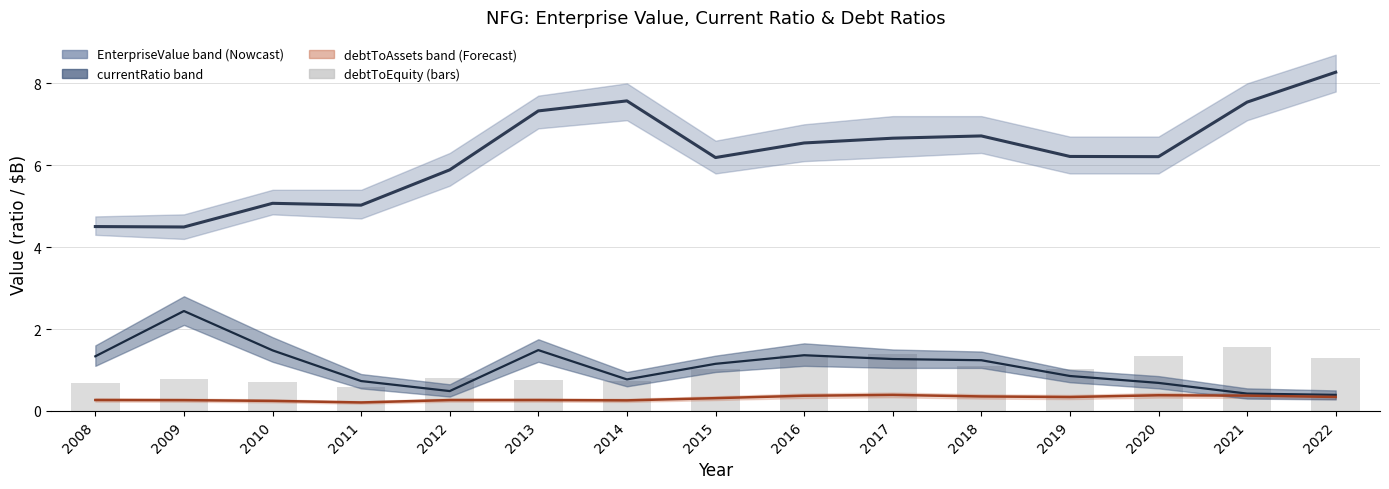

Does the chart contain stacked bars?

No